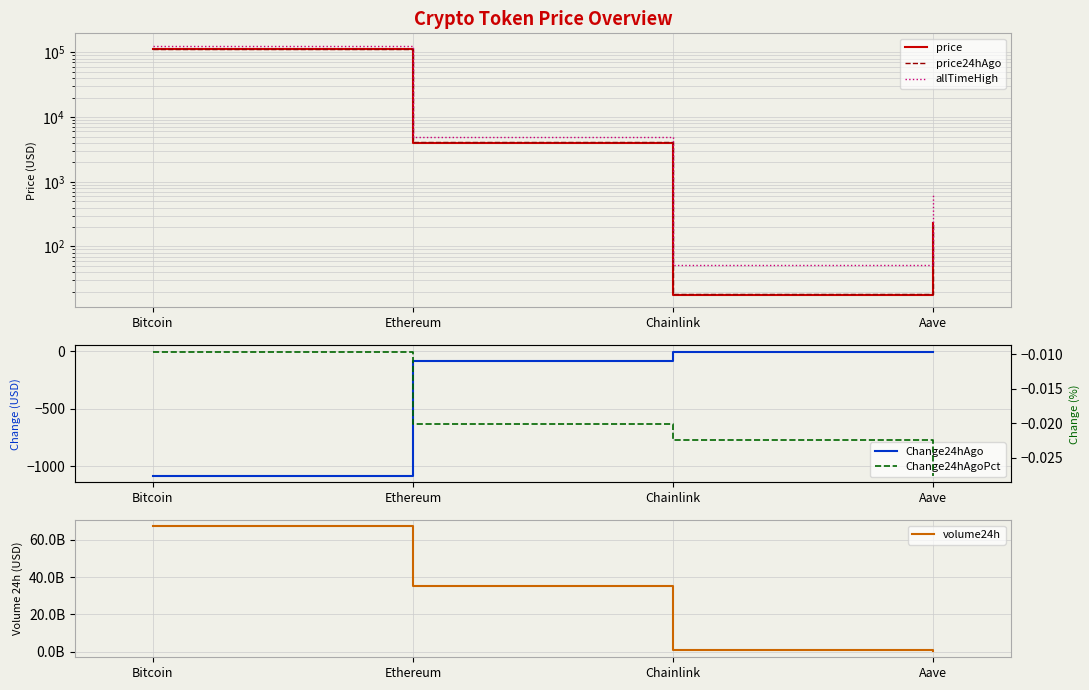

How many data points in Change24hAgo are above -6?

1